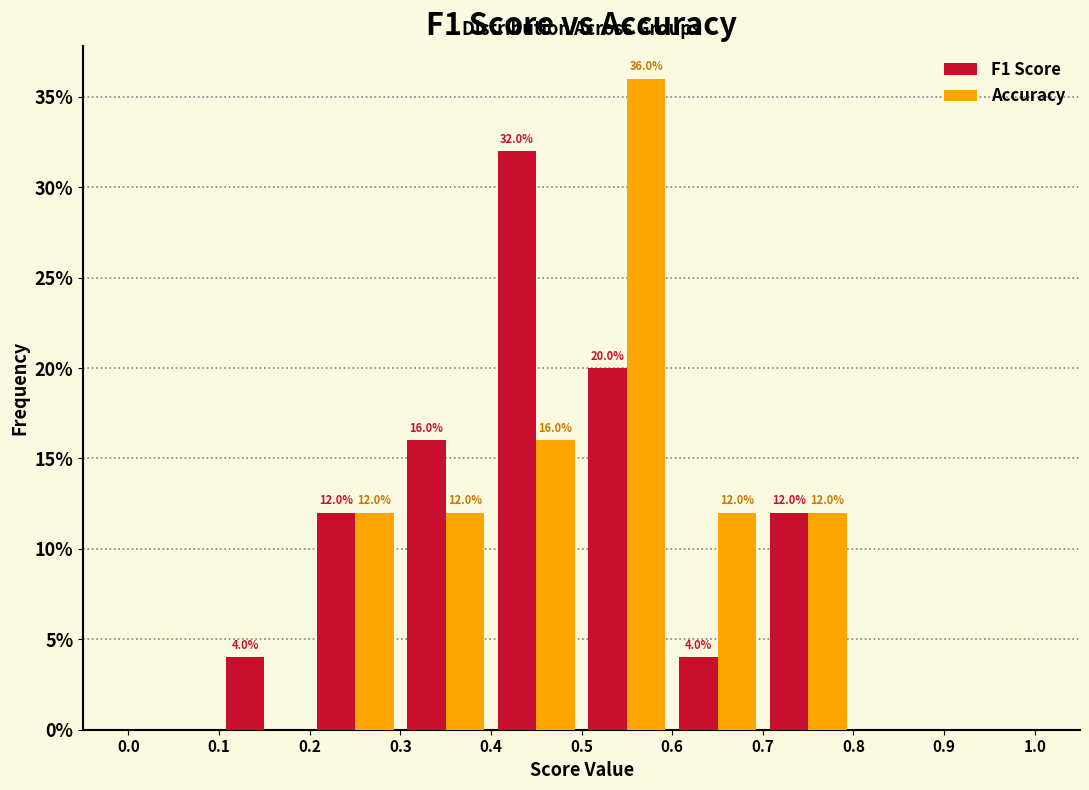

In the F1 Score series, which range on the x-axis has the tallest bar?

0.4 to 0.5